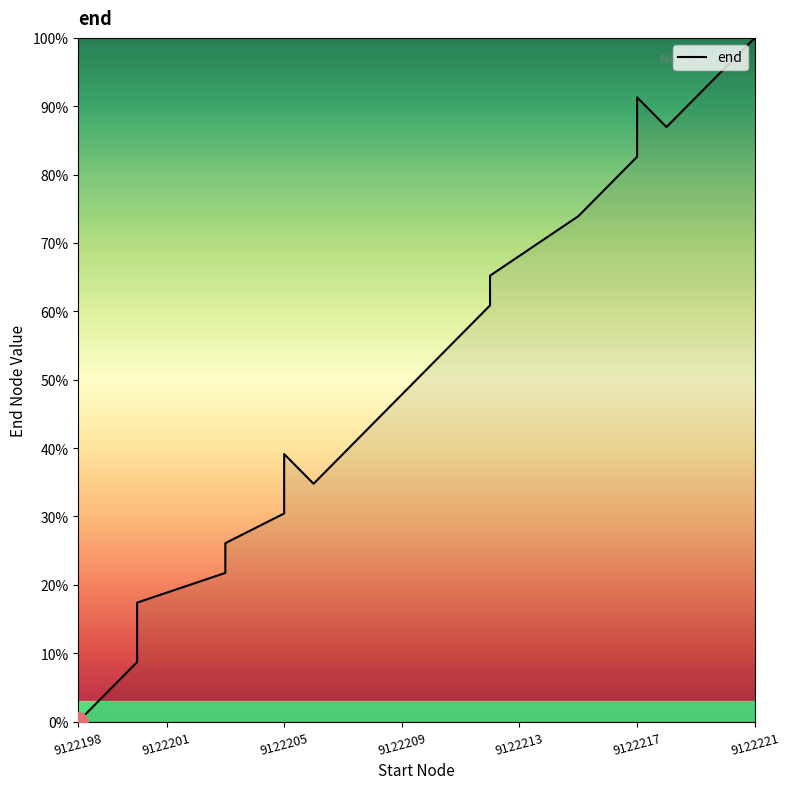

What is the maximum value shown in the chart?

100.0